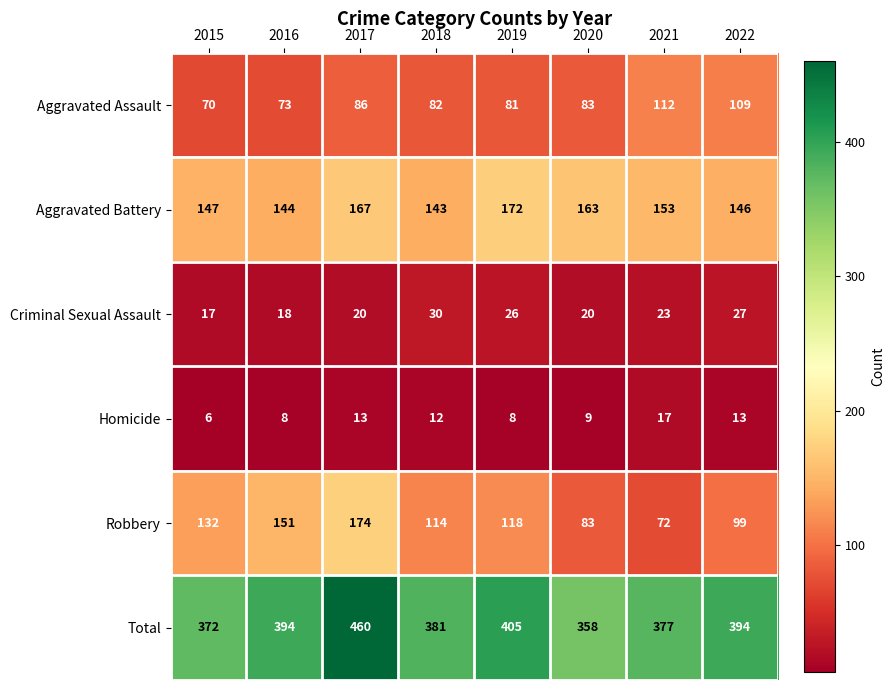

What is the greatest value displayed?

460